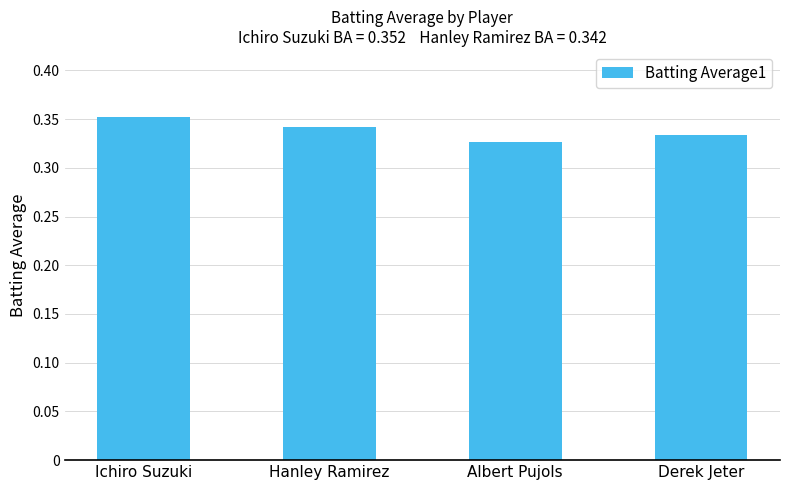

What is the label of the 2nd bar from the left?

Hanley Ramirez